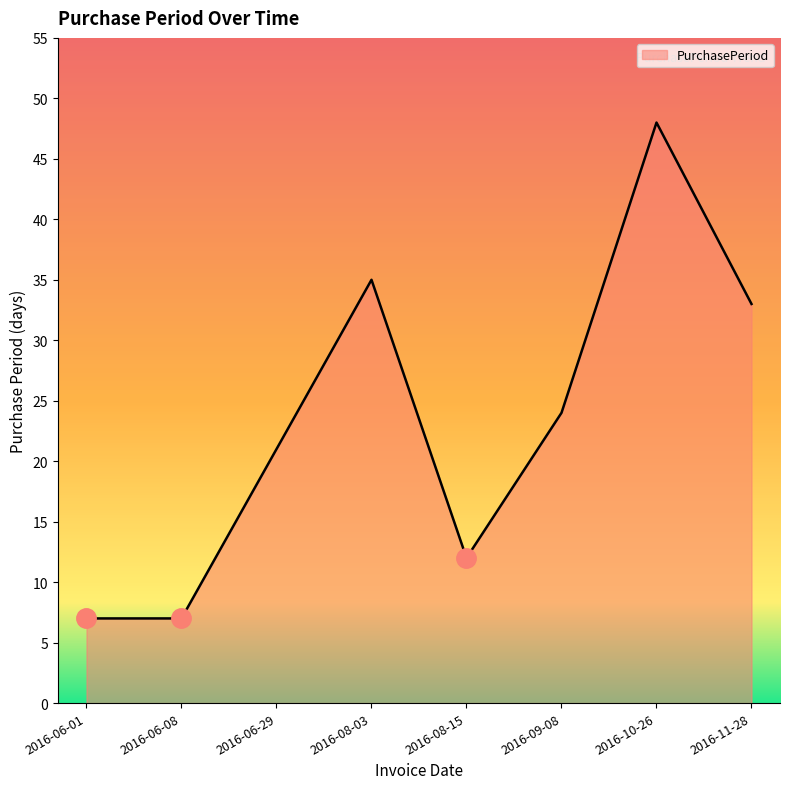

What is the ratio of the value at 2016-06-29 to the value at 2016-08-03?

0.6